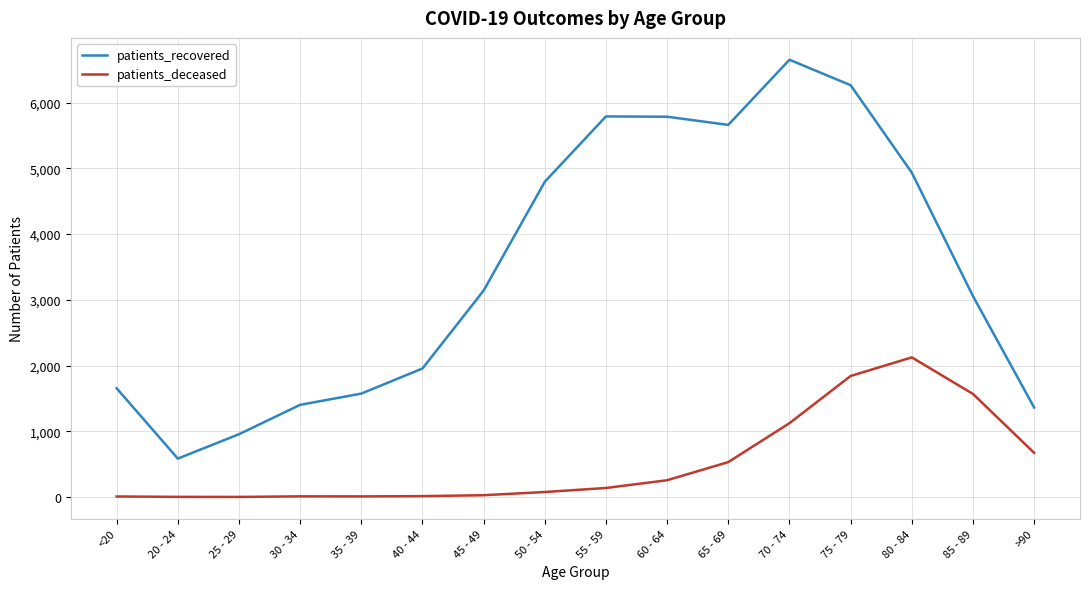

At 40 - 44, list the series in order from largest to smallest.

patients_recovered, patients_deceased